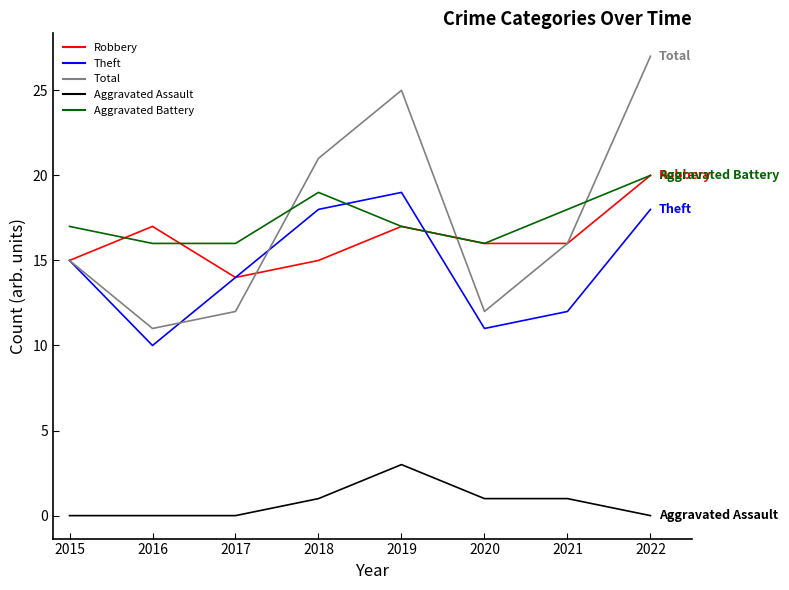

Count the number of categories in the chart.

8